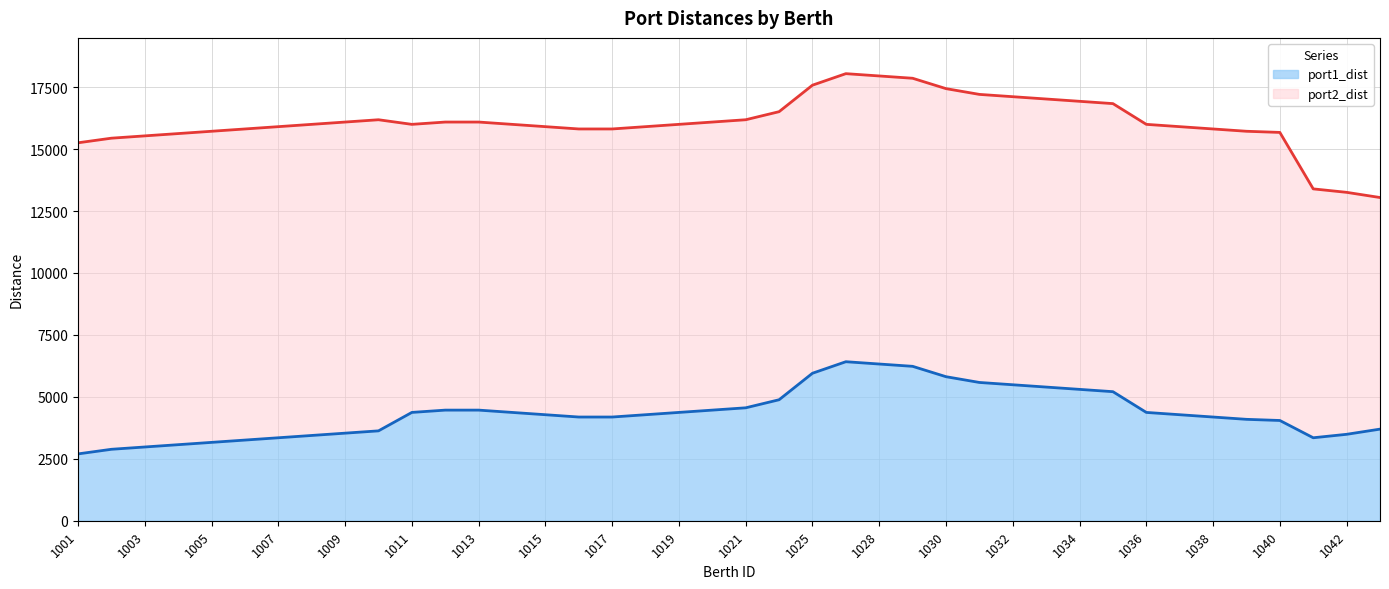

Rank the series at 1016 from highest to lowest value.

port2_dist, port1_dist